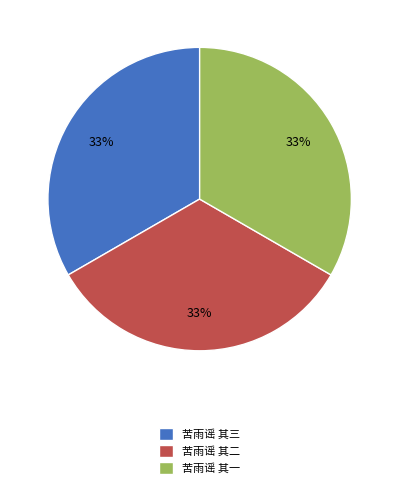

True or false: 苦雨谣 其二 accounts for 33% of the total.

True